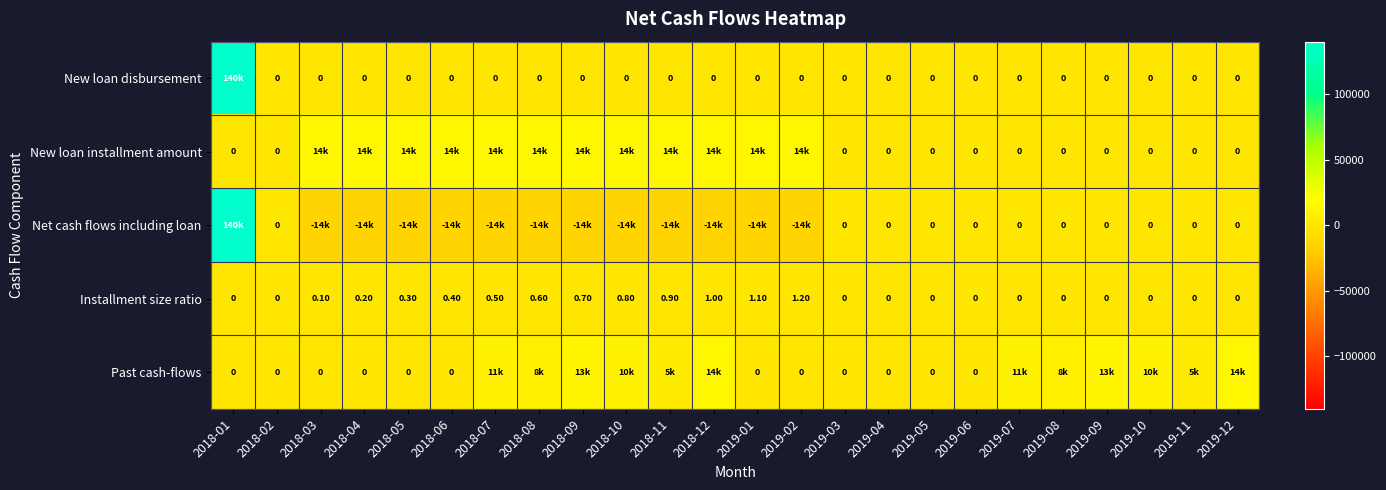

What is the difference between the second highest and second lowest values in the Installment size ratio series?

1.1